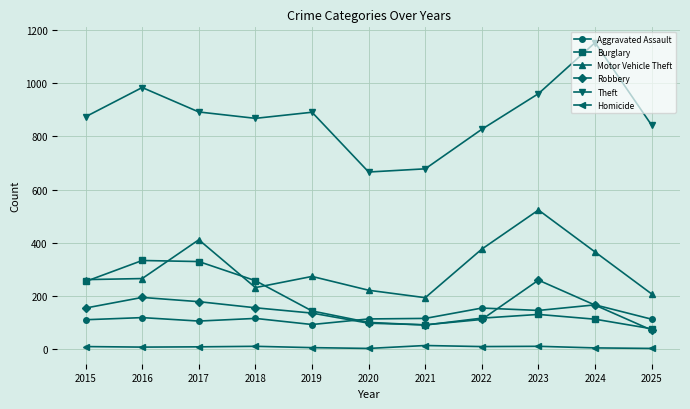

Where is the first local maximum for Theft?

2016